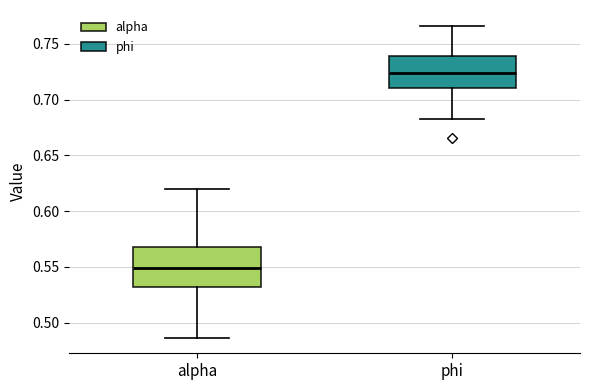

Where is the lower edge of the box for phi on the y-axis? The values are not printed on the chart, so give them approximately, as read against the axis.

0.710